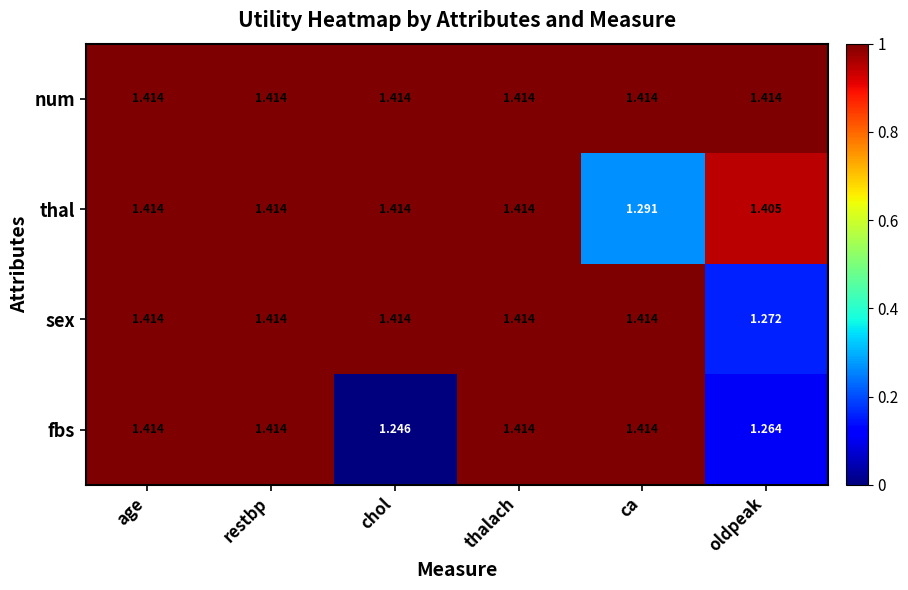

Which category has the lowest value across all series?

chol